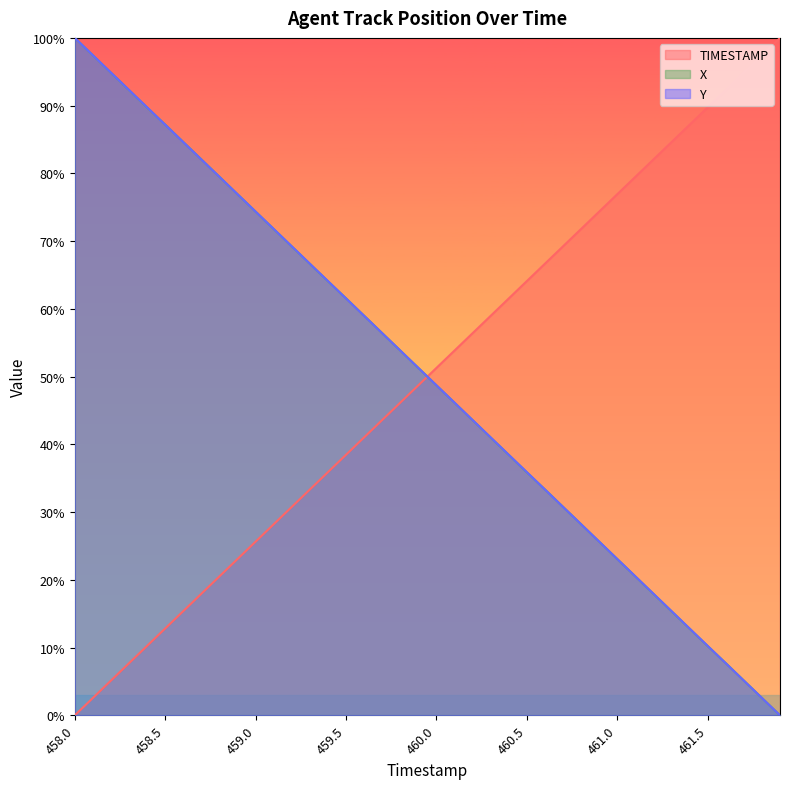

What is the value of the TIMESTAMP point at the 11th from the left?

25.6